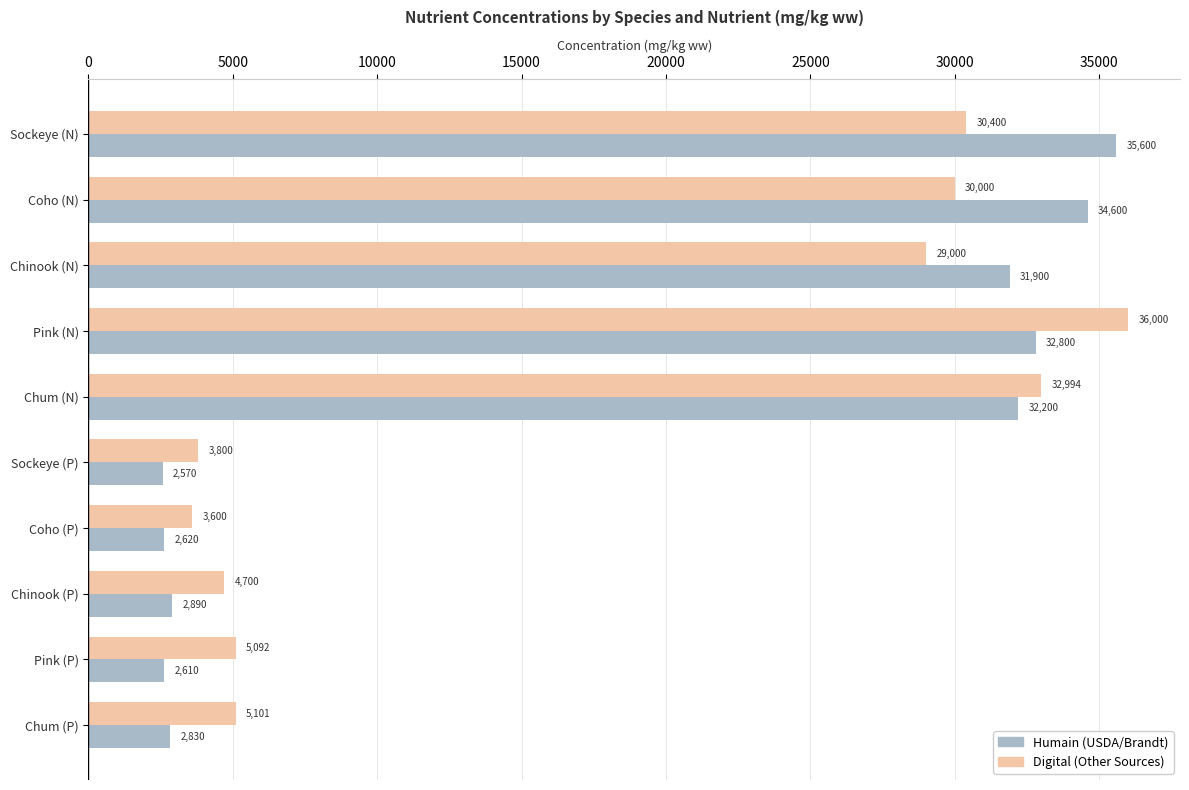

At which category does the chart reach its peak across all series?

Pink (N)